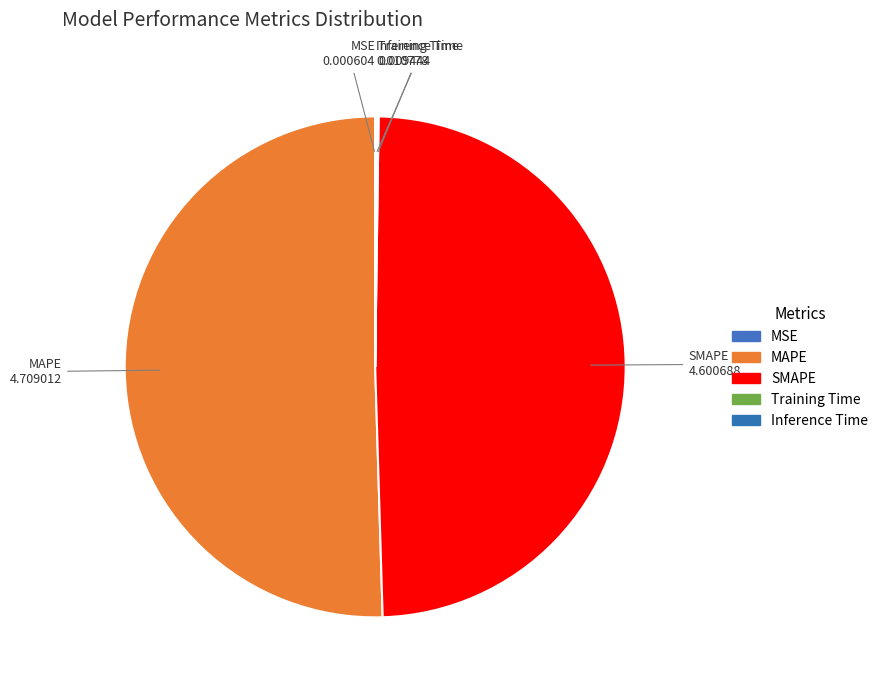

What portion of the pie excludes MAPE?

49.5%